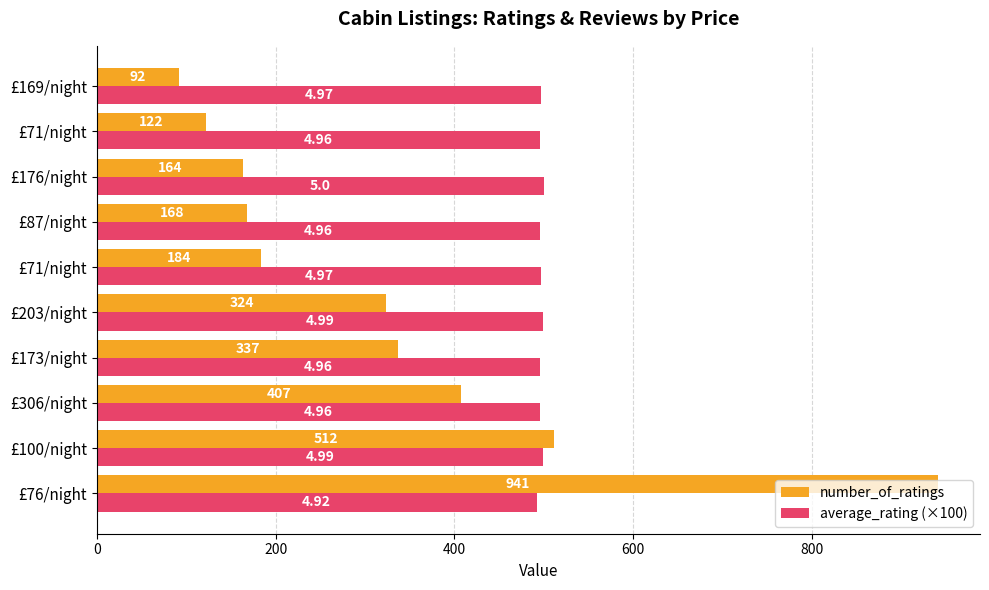

What is the value of the average_rating (×100) bar at the 1st from the left?

492